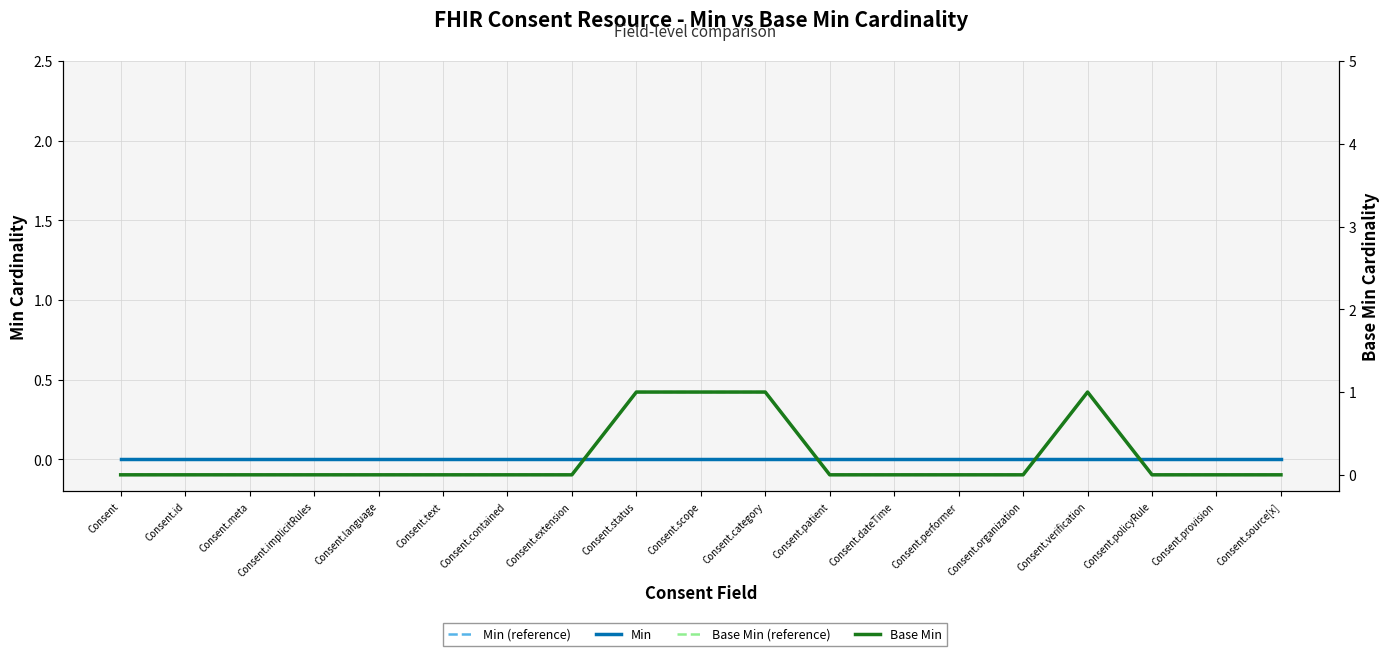

Which series changed the most between Consent.contained and Consent.organization?

Min